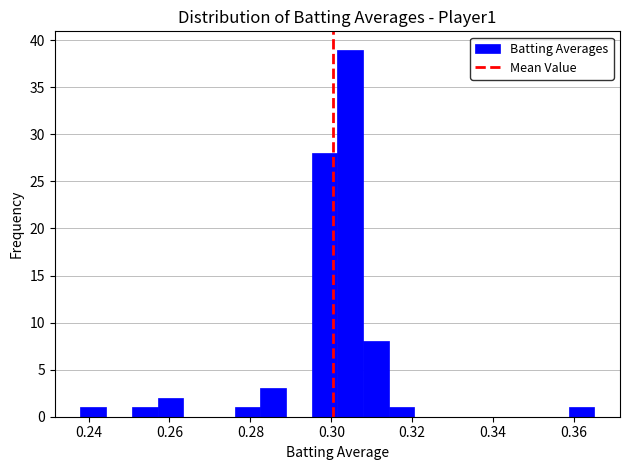

Read against the x-axis, roughly where is the centre of the tallest bar?

0.304